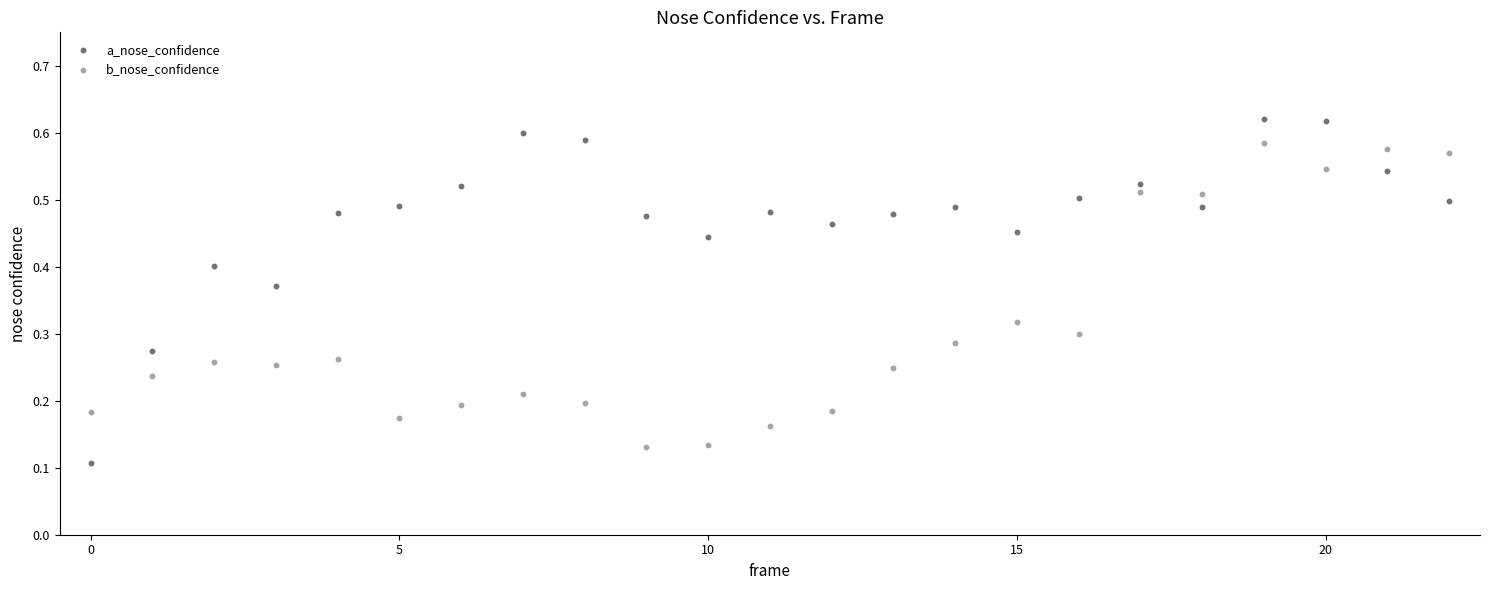

Which series has the widest spread of Y values?

a_nose_confidence